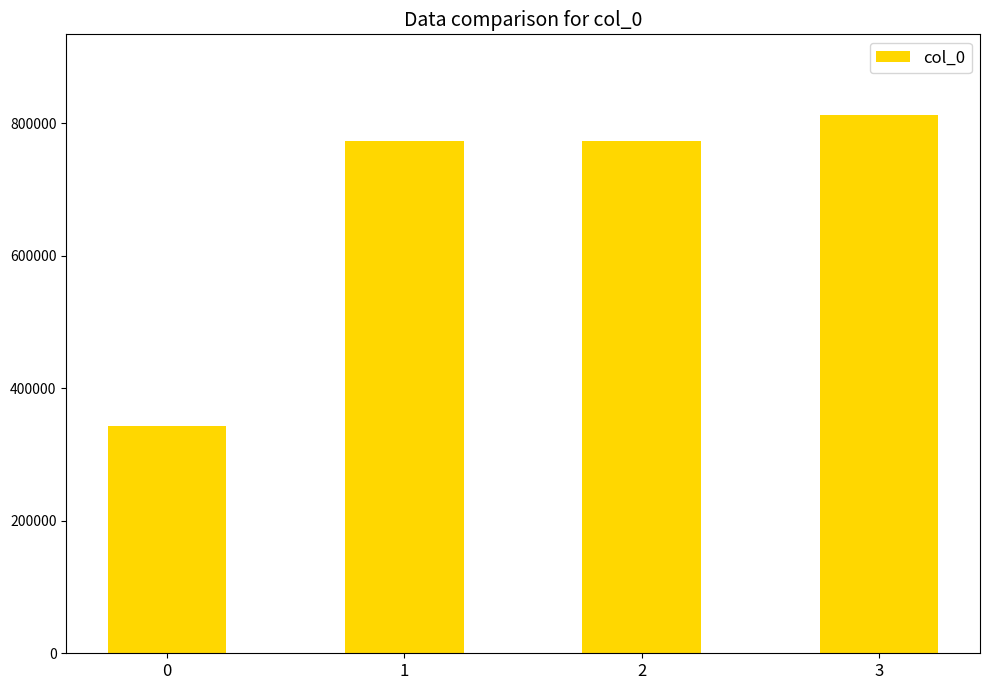

What is the value of the 2nd bar from the left?

772757